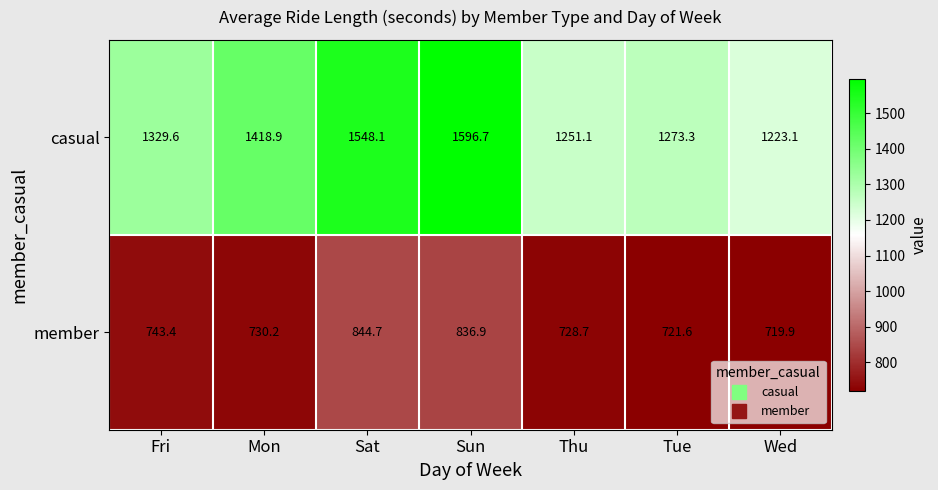

At how many categories does at least one series exceed 901?

7